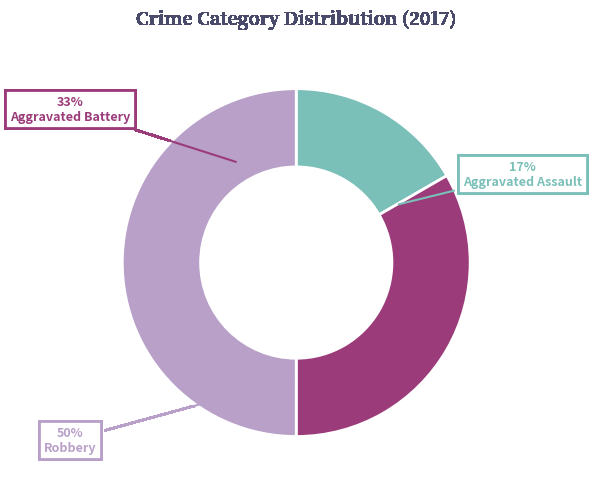

True or false: Aggravated Battery accounts for 33% of the total.

True